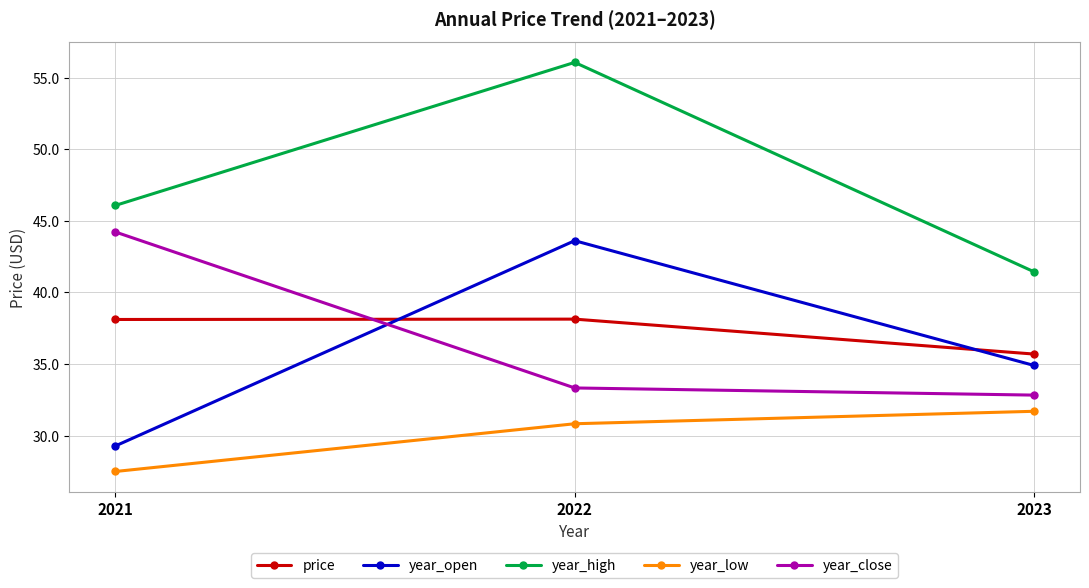

What is the approximate value of year_low at 2022?

30.8